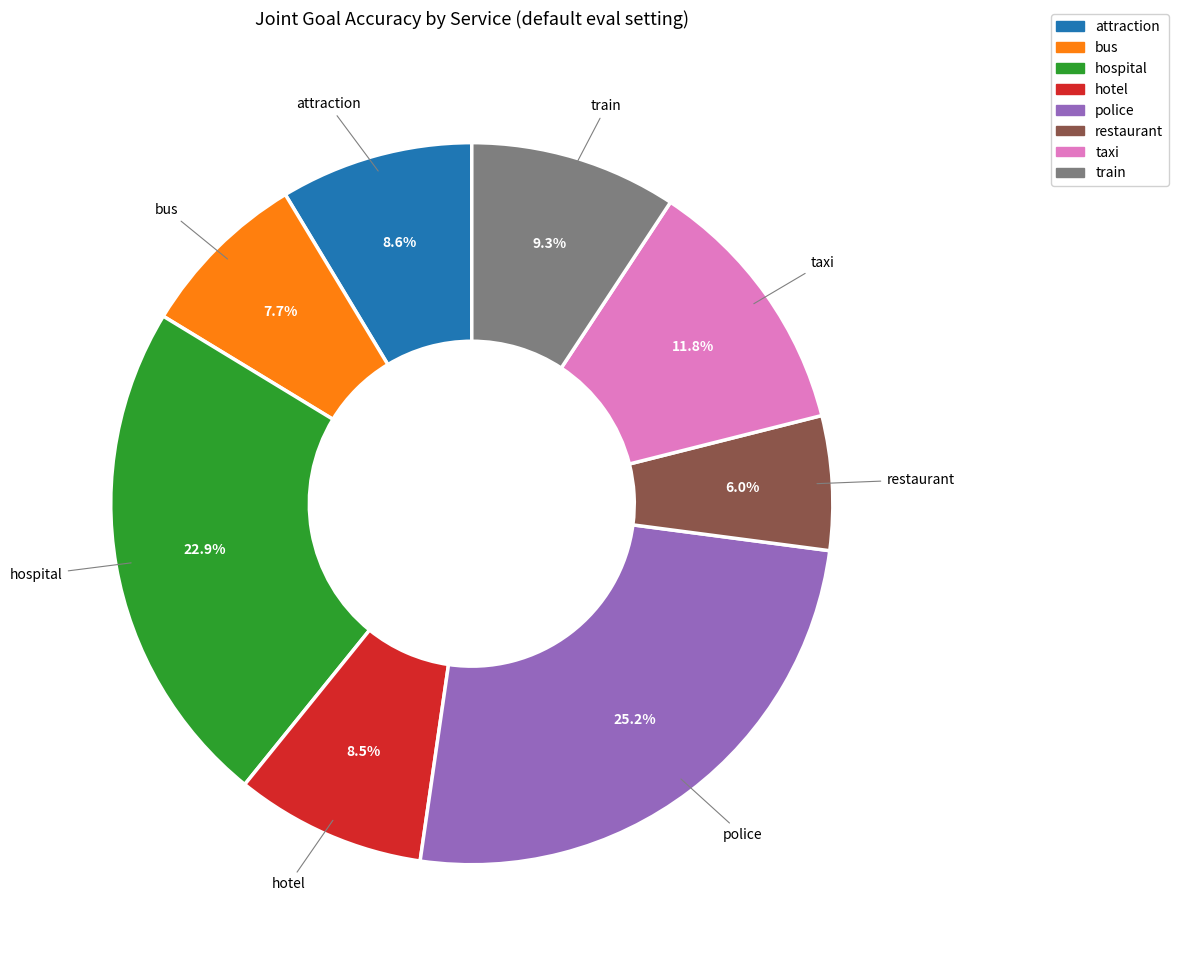

Is there any slice that represents more than half of the pie?

No